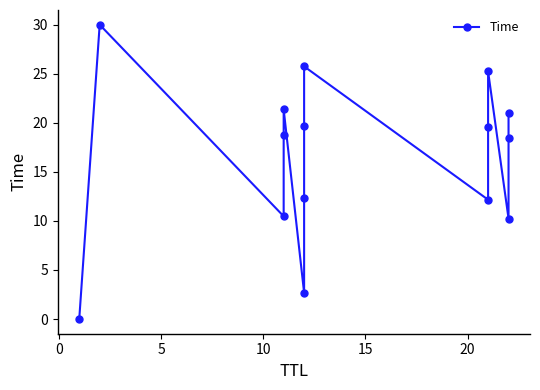

Reading left to right, list all the values displayed in this chart.

0.0	30.0	10.5	18.8	21.4	2.7	12.3	19.7	25.8	12.2	19.5	25.2	10.2	18.4	21.0